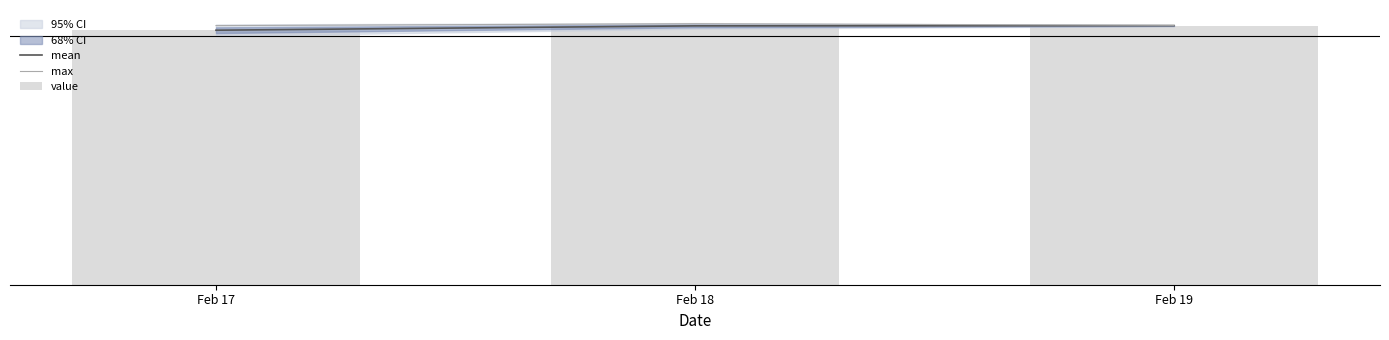

Which series has the largest total across all categories?

max